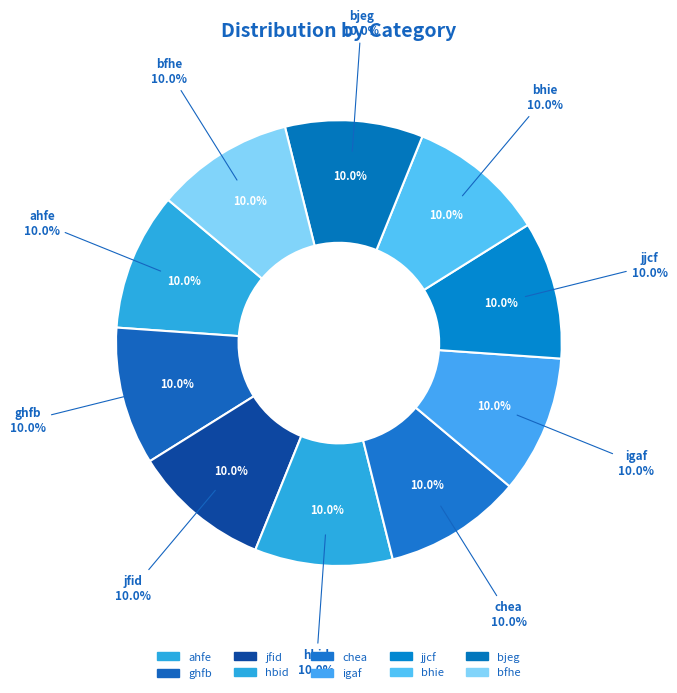

How many slices are in this pie chart?

10